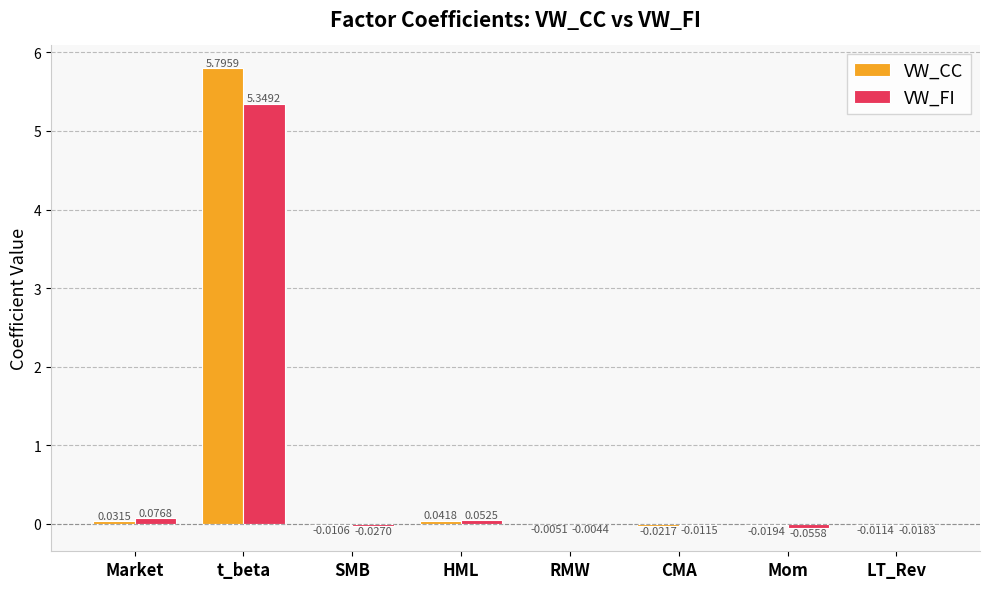

How many values in the VW_CC series exceed 0?

3